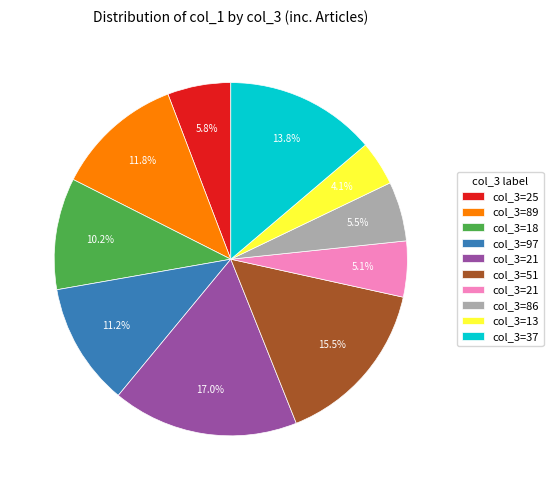

Does any single category account for the majority?

No